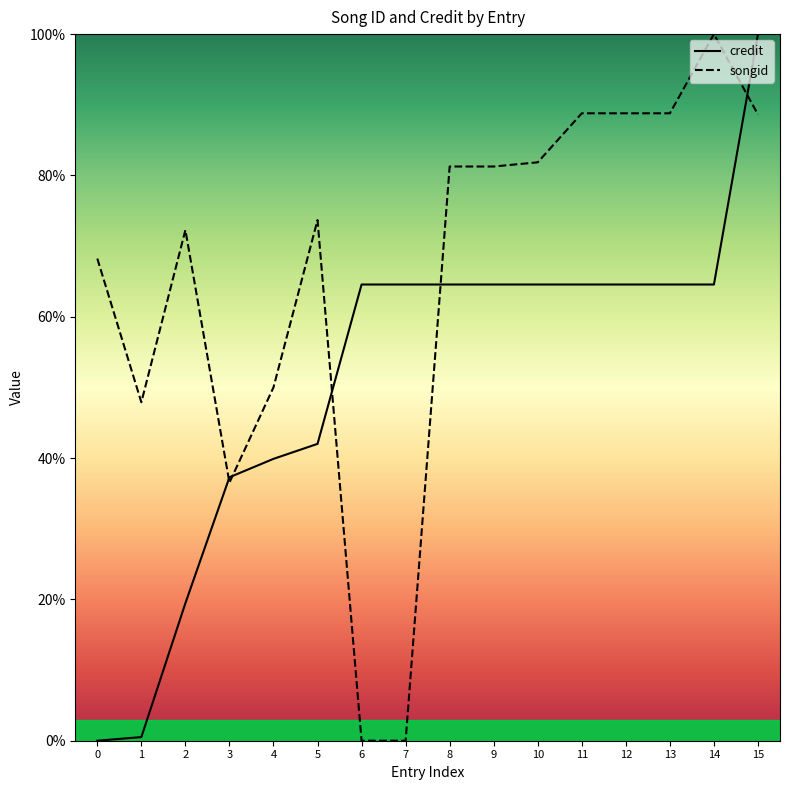

What is the spread (max minus min) of values at 2?

52.8